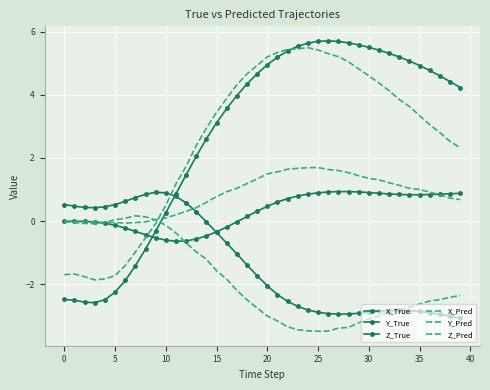

Reading right to left, transcribe all the data shown in this chart.

X_True: 4.2	4.4	4.6	4.8	4.9	5.1	5.2	5.3	5.4	5.5	5.6	5.6	5.7	5.7	5.7	5.6	5.5	5.4	5.2	4.9	4.7	4.3	4.0	3.6	3.1	2.6	2.1	1.5	0.9	0.3	-0.3	-0.9	-1.4	-1.9	-2.3	-2.5	-2.6	-2.6	-2.5	-2.5
Y_True: -3.1	-3.0	-3.0	-2.9	-2.9	-2.8	-2.8	-2.8	-2.9	-2.9	-2.9	-2.9	-2.9	-2.9	-2.9	-2.8	-2.7	-2.5	-2.3	-2.1	-1.7	-1.4	-1.0	-0.7	-0.4	-0.0	0.3	0.6	0.8	0.9	0.9	0.8	0.7	0.6	0.5	0.5	0.4	0.4	0.5	0.5
Z_True: 0.9	0.9	0.9	0.8	0.8	0.8	0.8	0.9	0.9	0.9	0.9	0.9	0.9	0.9	0.9	0.9	0.8	0.7	0.6	0.5	0.3	0.1	-0.0	-0.2	-0.3	-0.5	-0.6	-0.6	-0.6	-0.6	-0.5	-0.4	-0.3	-0.2	-0.1	-0.1	-0.0	-0.0	-0.0	-0.0
X_Pred: 2.3	2.5	2.8	3.1	3.3	3.6	3.8	4.1	4.4	4.6	4.8	5.0	5.2	5.3	5.4	5.5	5.5	5.4	5.3	5.2	4.9	4.7	4.3	3.9	3.4	2.9	2.4	1.7	1.2	0.5	-0.1	-0.5	-1.0	-1.4	-1.7	-1.8	-1.9	-1.8	-1.7	-1.7
Y_Pred: -2.4	-2.4	-2.5	-2.5	-2.6	-2.7	-2.8	-2.9	-3.0	-3.1	-3.2	-3.4	-3.4	-3.5	-3.5	-3.5	-3.4	-3.4	-3.2	-3.0	-2.8	-2.5	-2.2	-1.8	-1.6	-1.2	-1.0	-0.7	-0.4	-0.1	0.0	0.1	0.2	0.1	0.0	-0.0	-0.1	-0.1	-0.1	0.0
Z_Pred: 0.7	0.7	0.8	0.9	1.0	1.0	1.1	1.2	1.3	1.4	1.4	1.5	1.6	1.6	1.7	1.7	1.7	1.6	1.6	1.5	1.3	1.2	1.0	0.9	0.8	0.6	0.4	0.3	0.2	0.1	0.0	-0.0	-0.0	-0.1	-0.0	-0.1	-0.0	-0.0	-0.0	-0.0